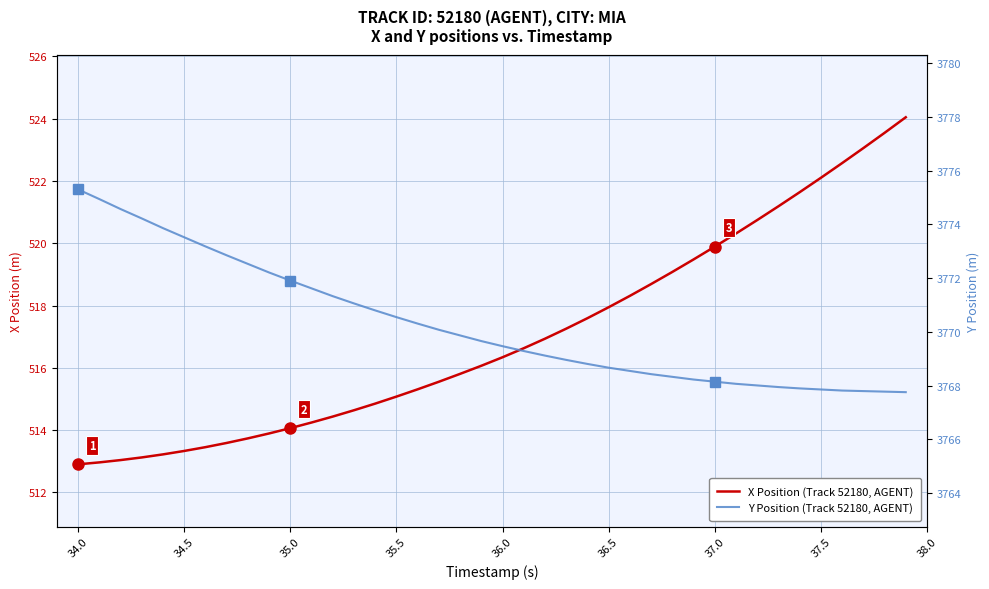

What is the sum of all X Position (Track 52180, AGENT) values?

20680.6